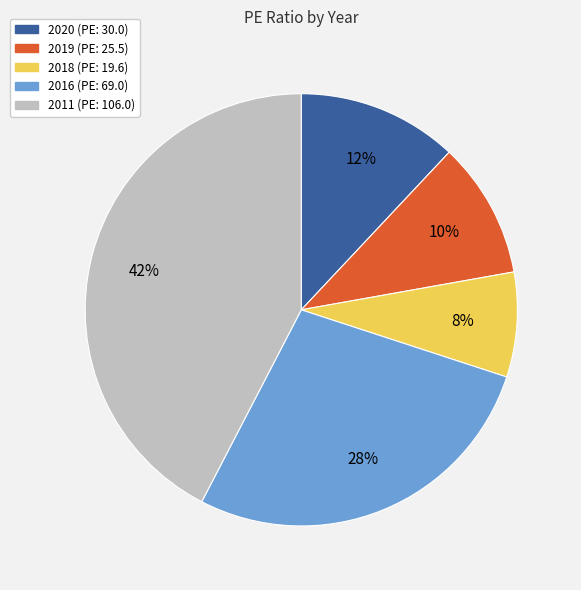

Does 2019 represent more than half of the total?

No